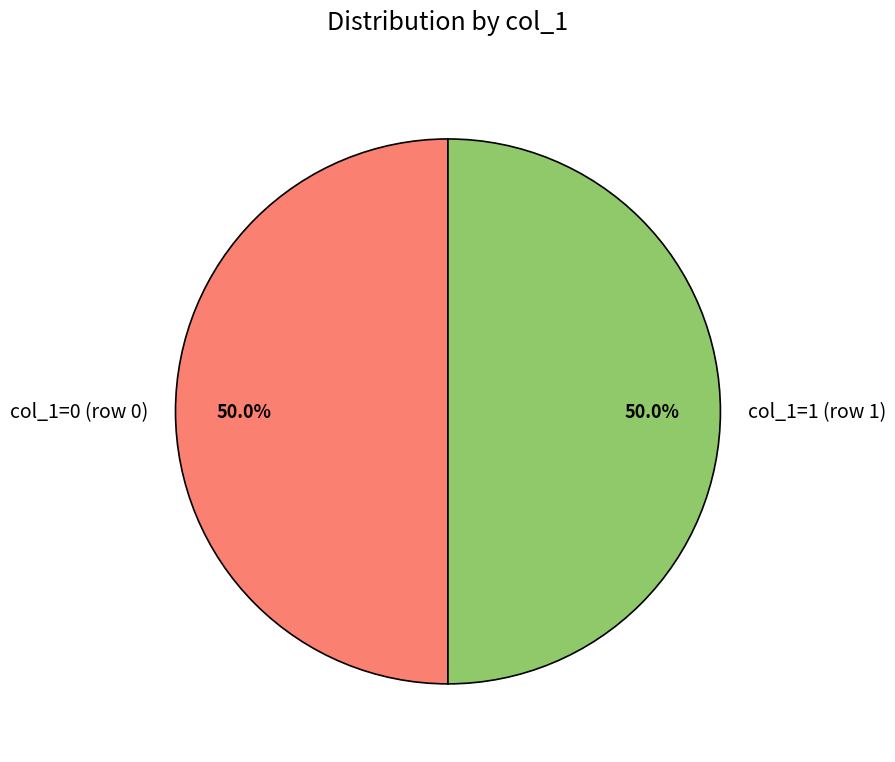

What is the total percentage of col_1=1 (row 1) and col_1=0 (row 0)?

100.0%